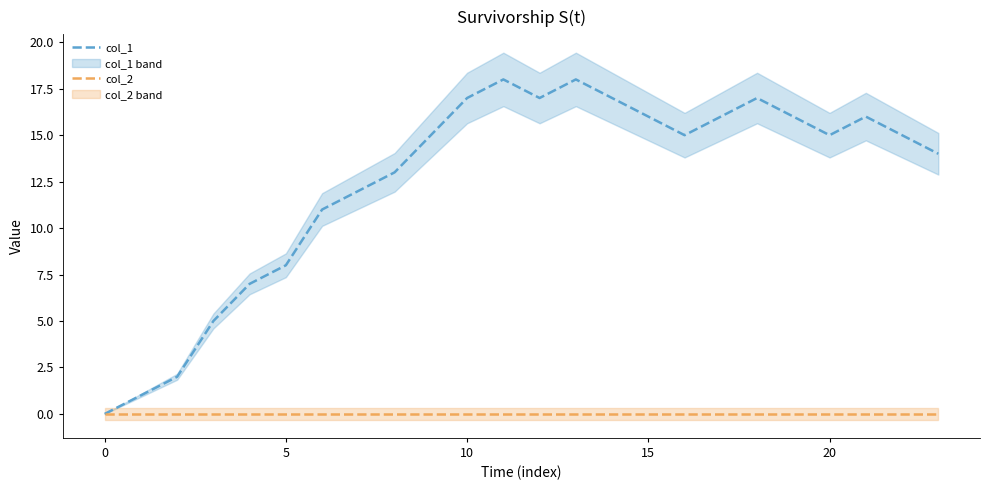

How many interior local peaks does the col_1 series have?

4